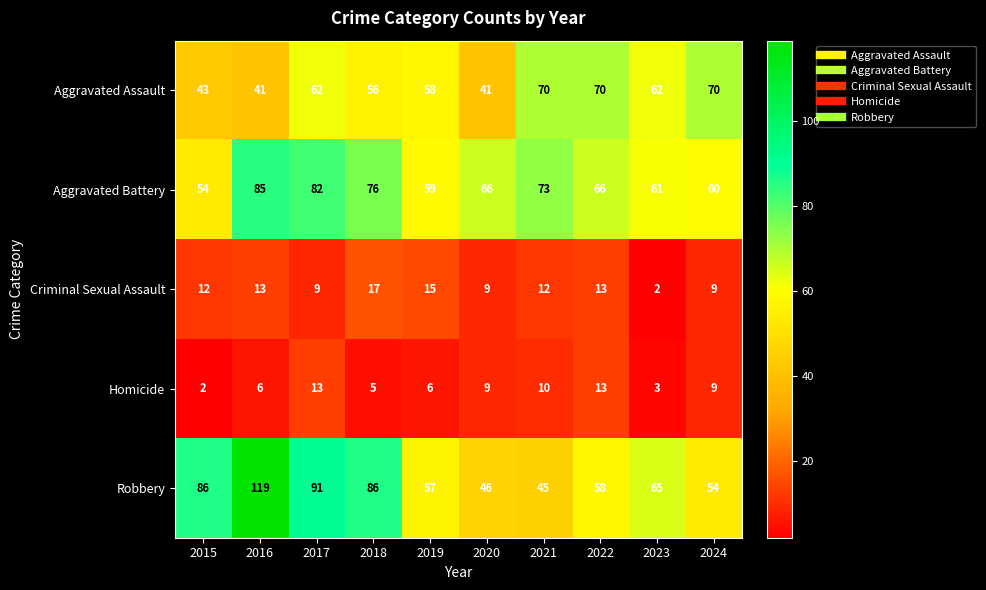

Is the value of Aggravated Battery at 2018 greater than the value of Homicide at 2020?

Yes